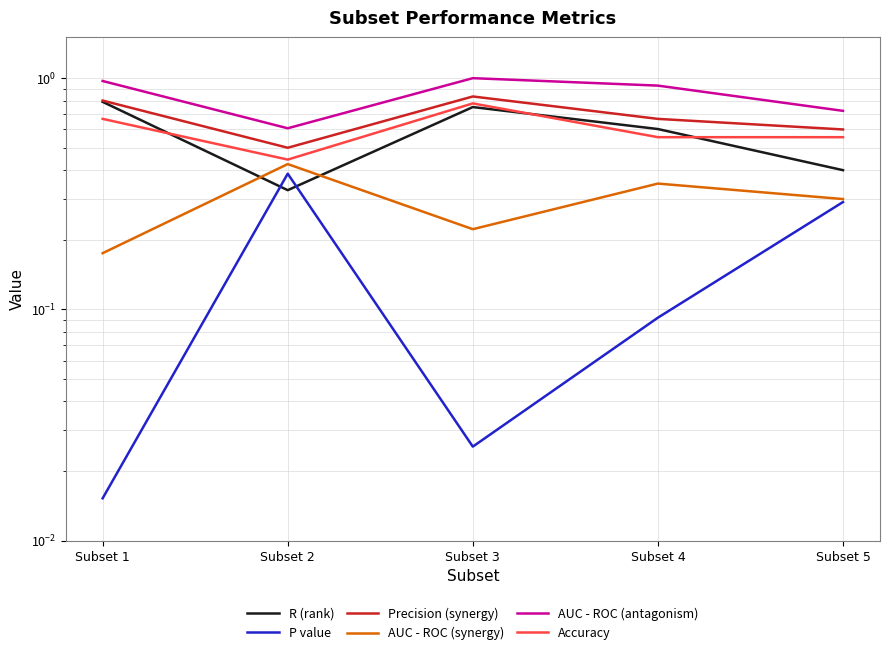

Which series has the largest total across all categories?

AUC - ROC (antagonism)